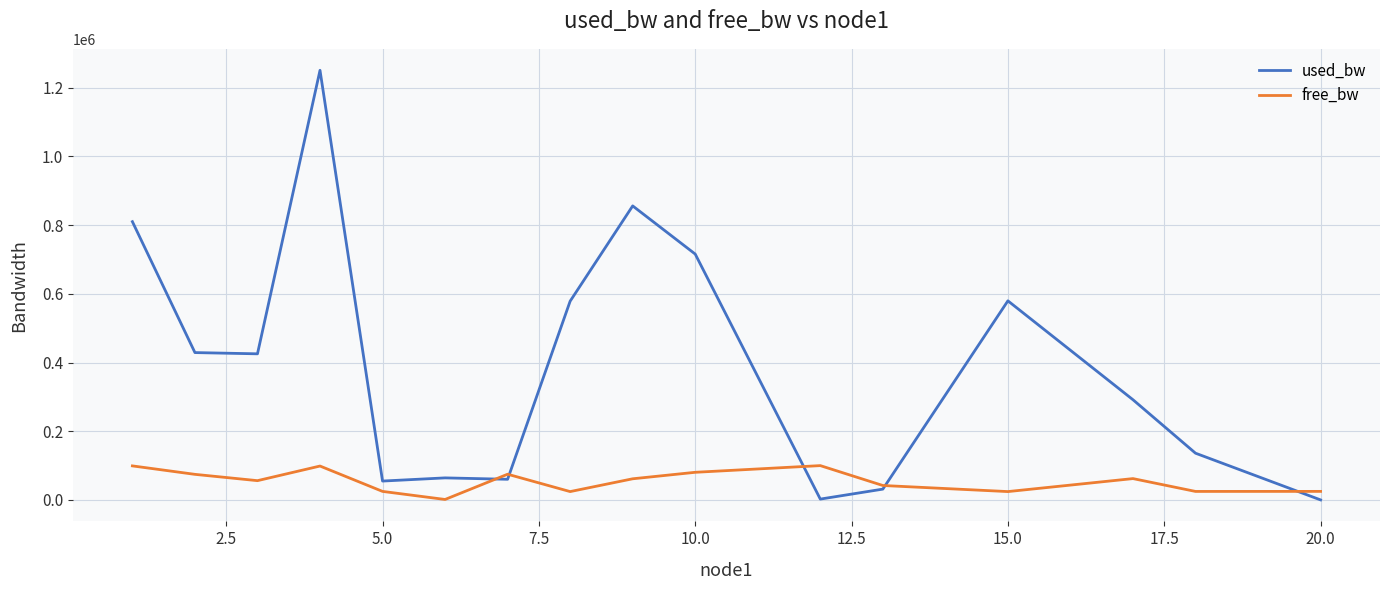

How many intersections are there between free_bw and used_bw?

5